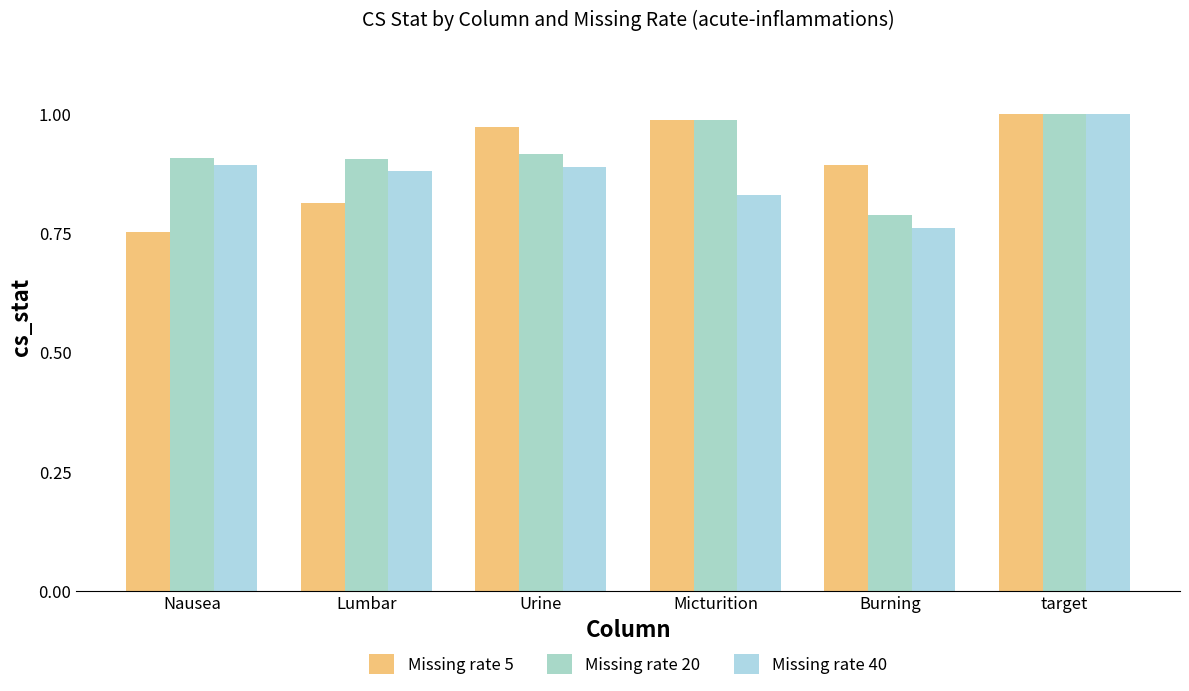

At which label is Missing rate 40 closest to 0?

Burning